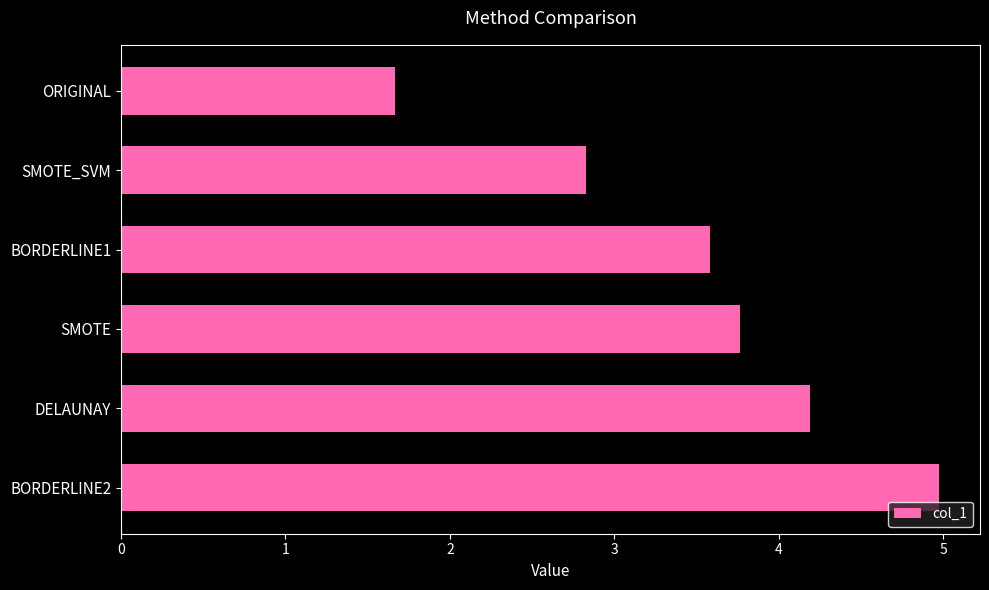

What is the label of the 3rd bar from the top?

BORDERLINE1